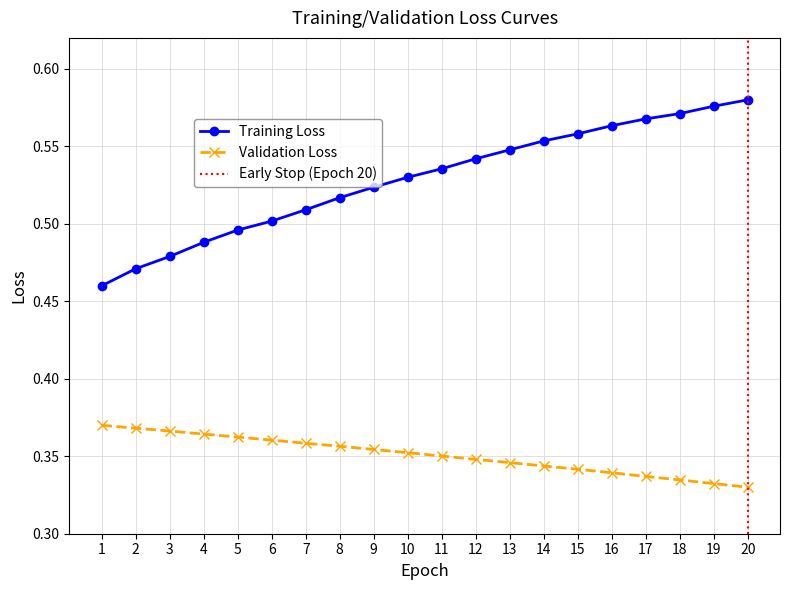

What is the value of the col_2 point at the 7th from the left?

0.5